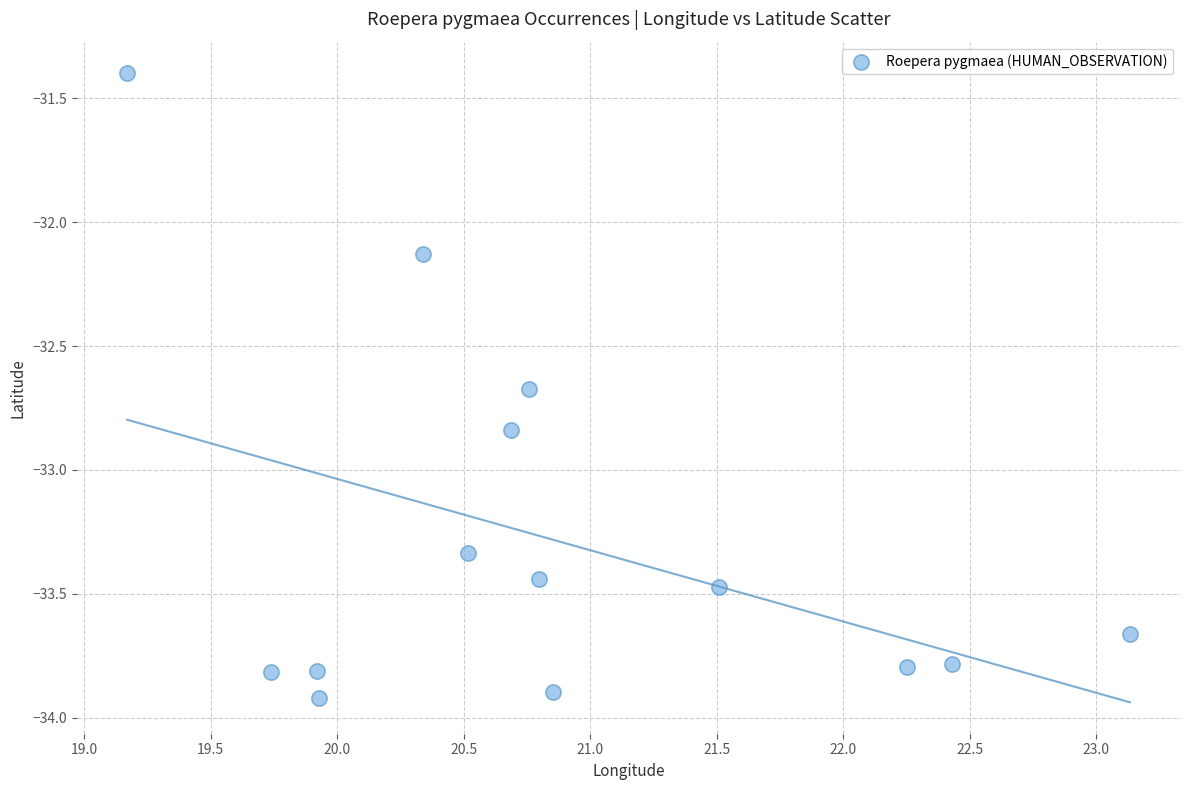

What is the range of Y values (max minus min)?

2.5